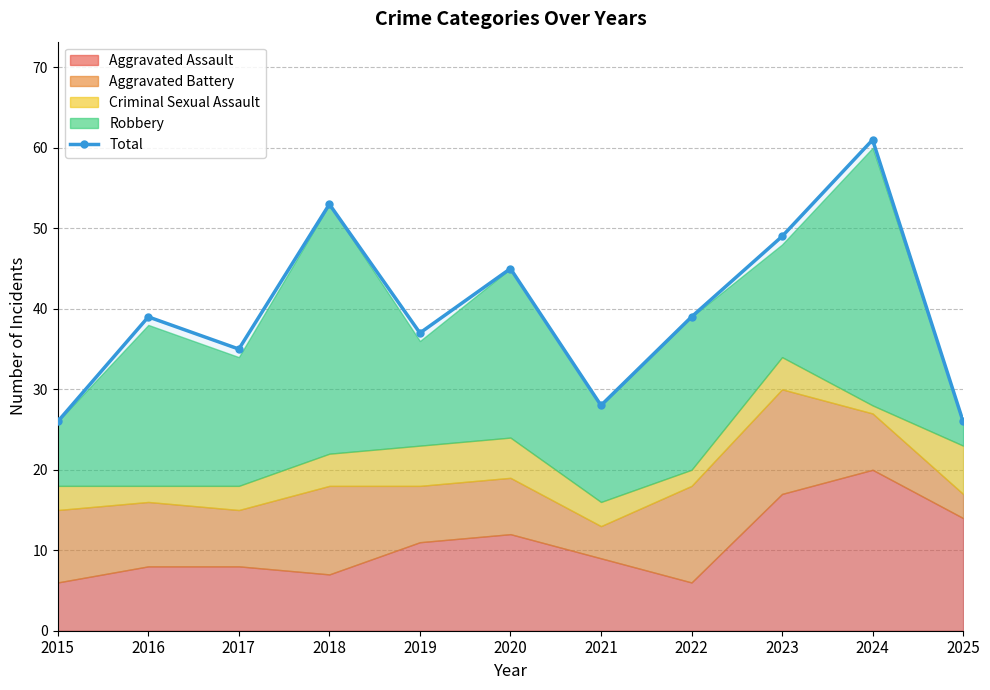

List the labels in order of value, smallest first.

2015, 2025, 2021, 2017, 2019, 2016, 2022, 2020, 2023, 2018, 2024